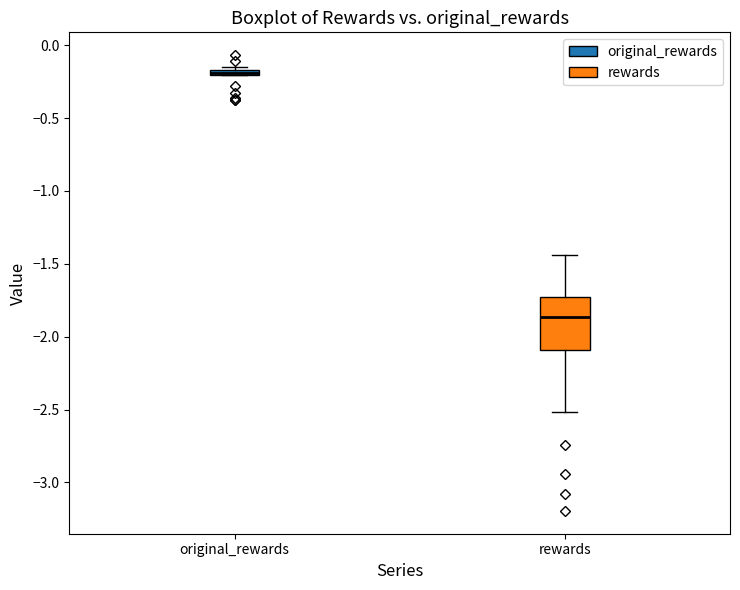

Where is the lower edge of the box for original_rewards on the y-axis? The values are not printed on the chart, so give them approximately, as read against the axis.

-0.20